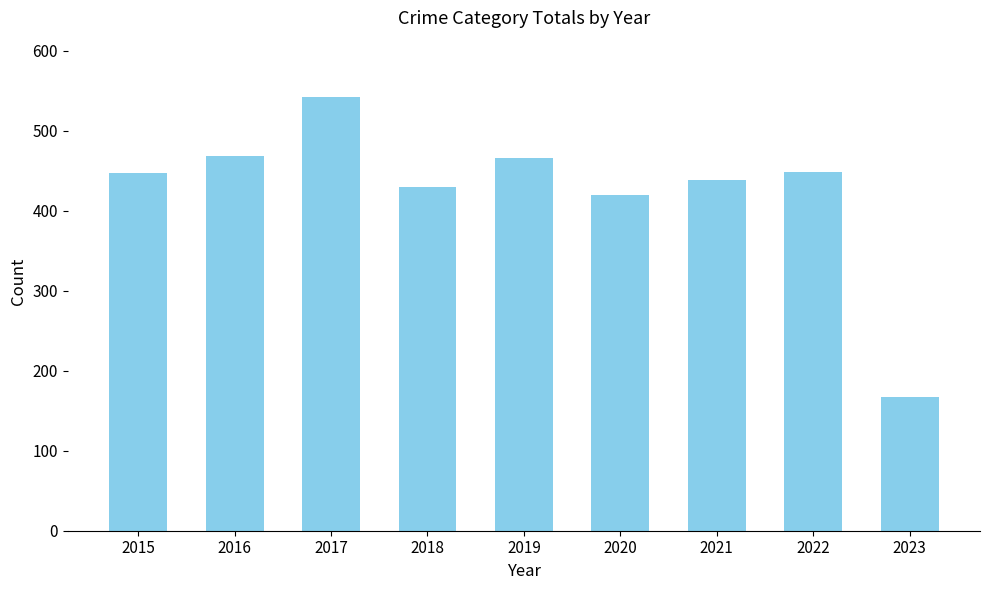

How many bars are there in total?

9